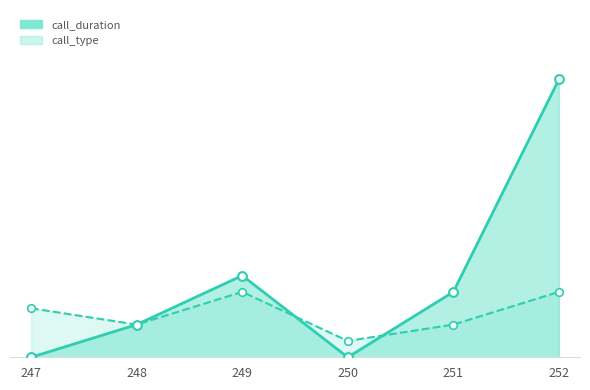

At how many categories does at least one series exceed 13?

1